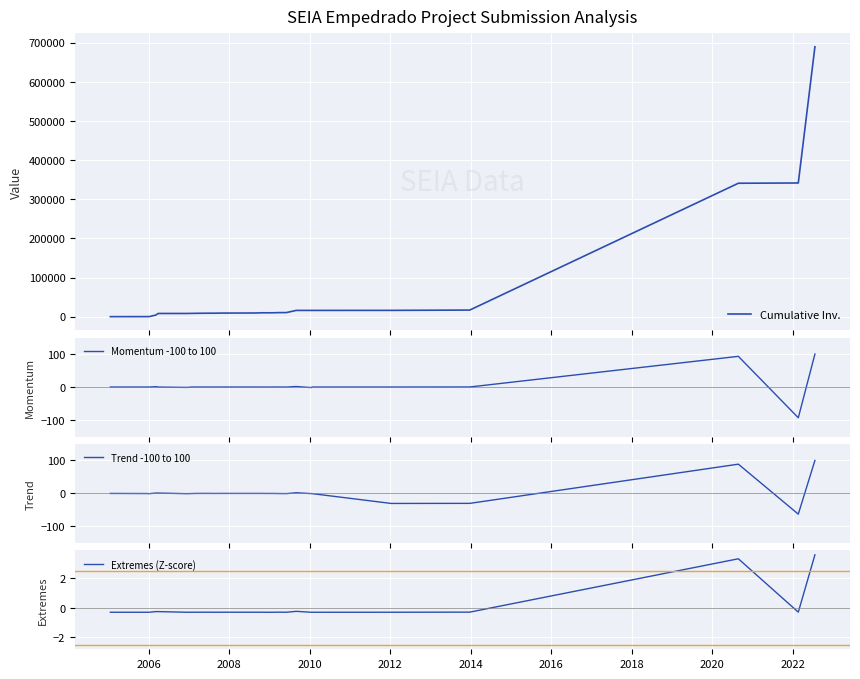

What is the maximum value for Cumulative Inv.?

689490